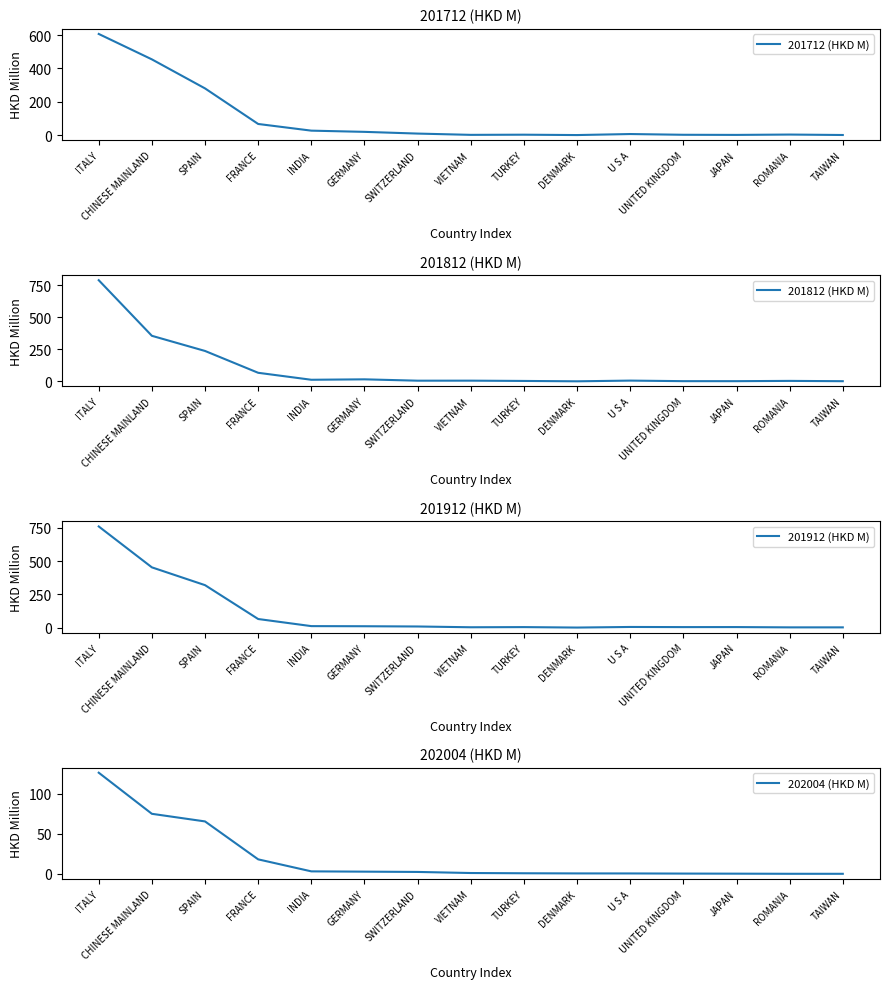

What is the difference between the maximum and minimum values in the 201712 (HKD M) series?

606.5